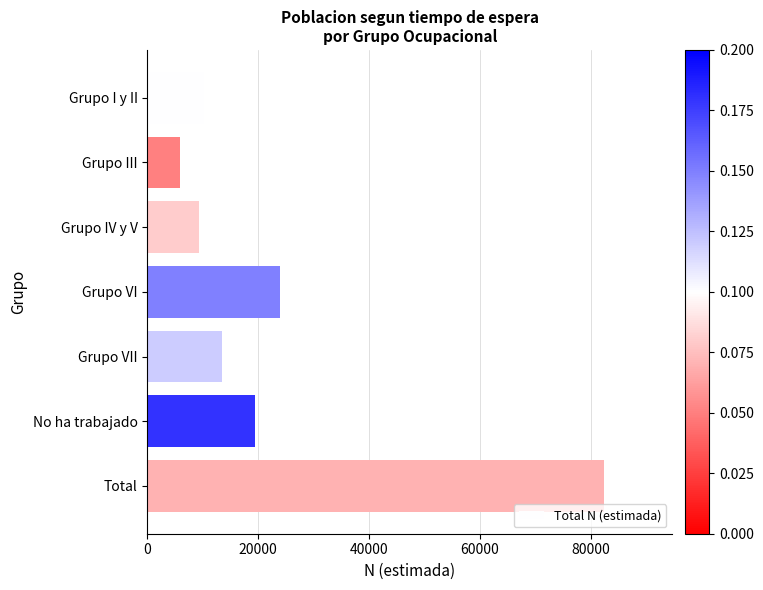

Does the chart contain stacked bars?

No